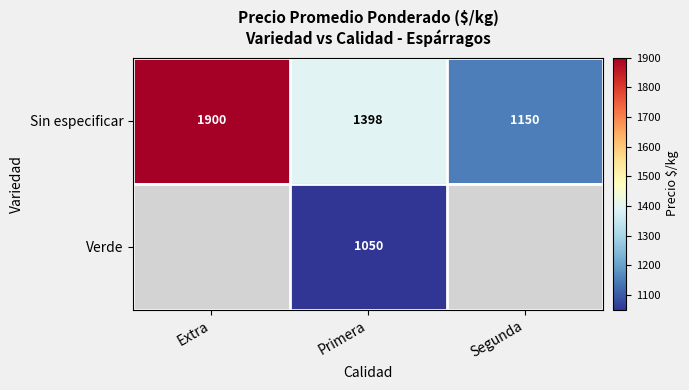

Rank the categories by Sin especificar value from lowest to highest.

Segunda, Primera, Extra